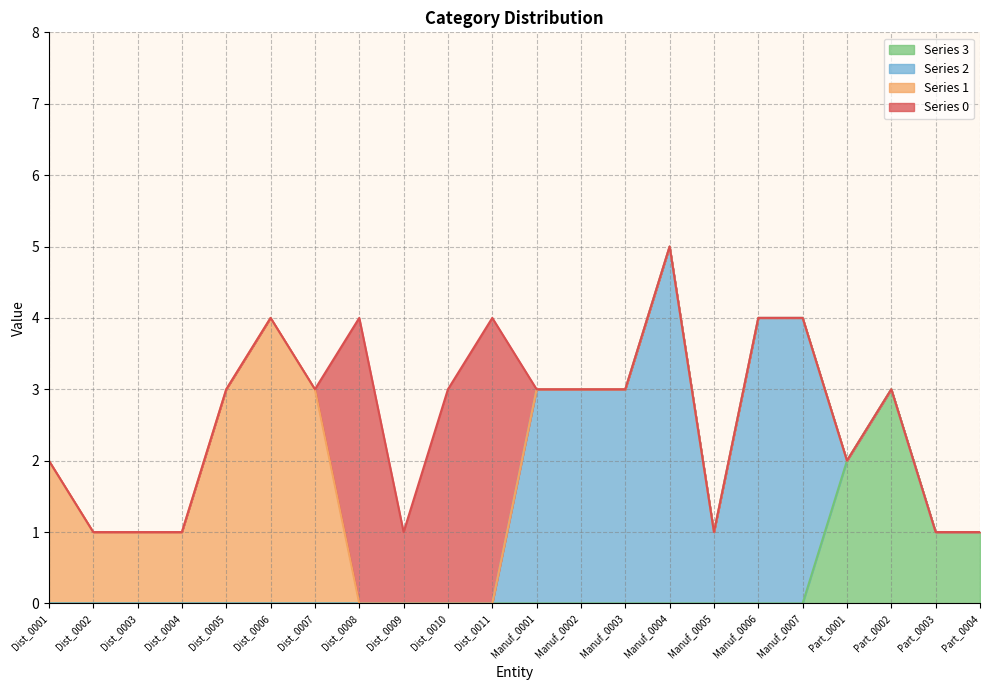

How many interior local peaks does the 1 series have?

1